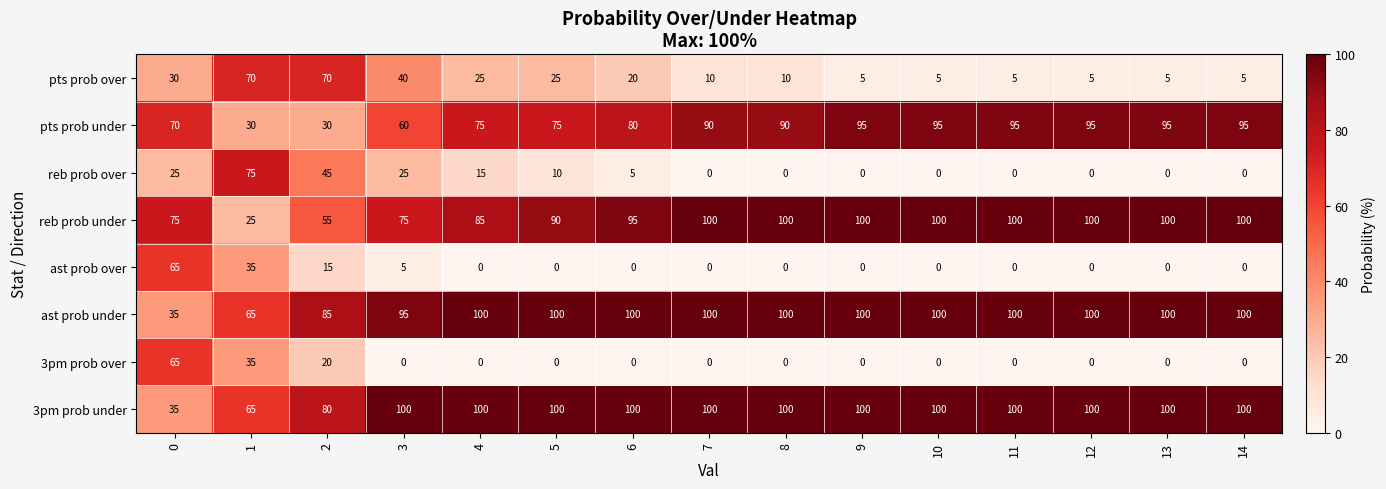

At which label is pts prob under closest to 62?

3